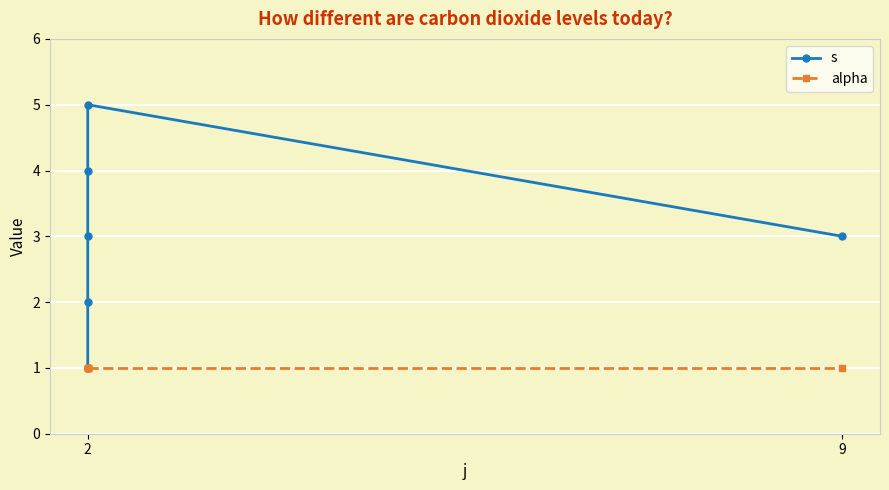

The value of alpha at 2 is 1. True or false?

True